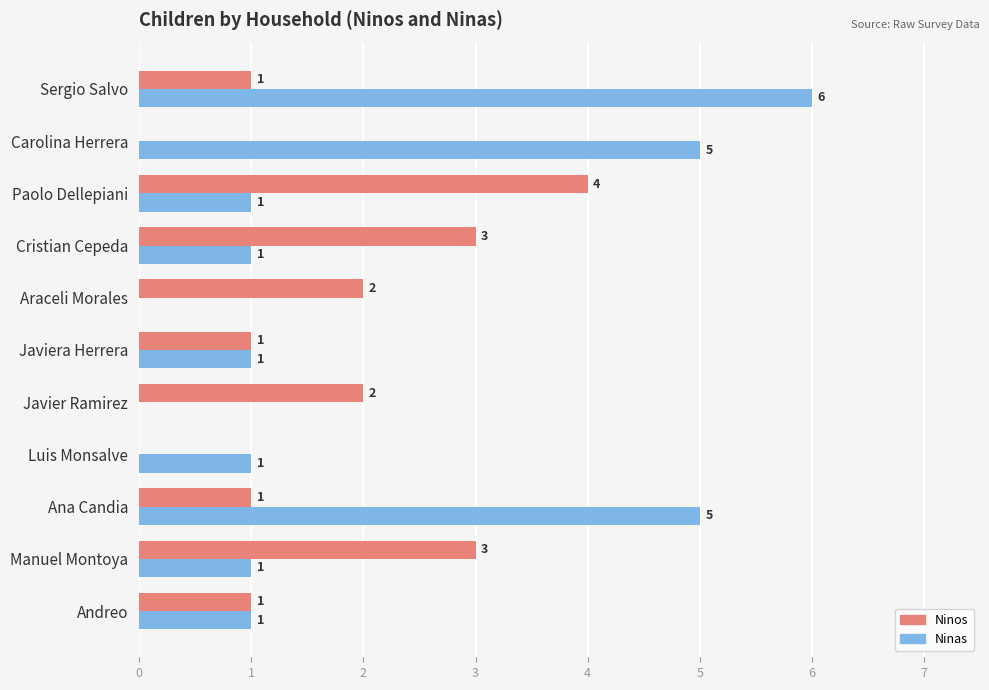

Which series has the largest total across all categories?

Ninas